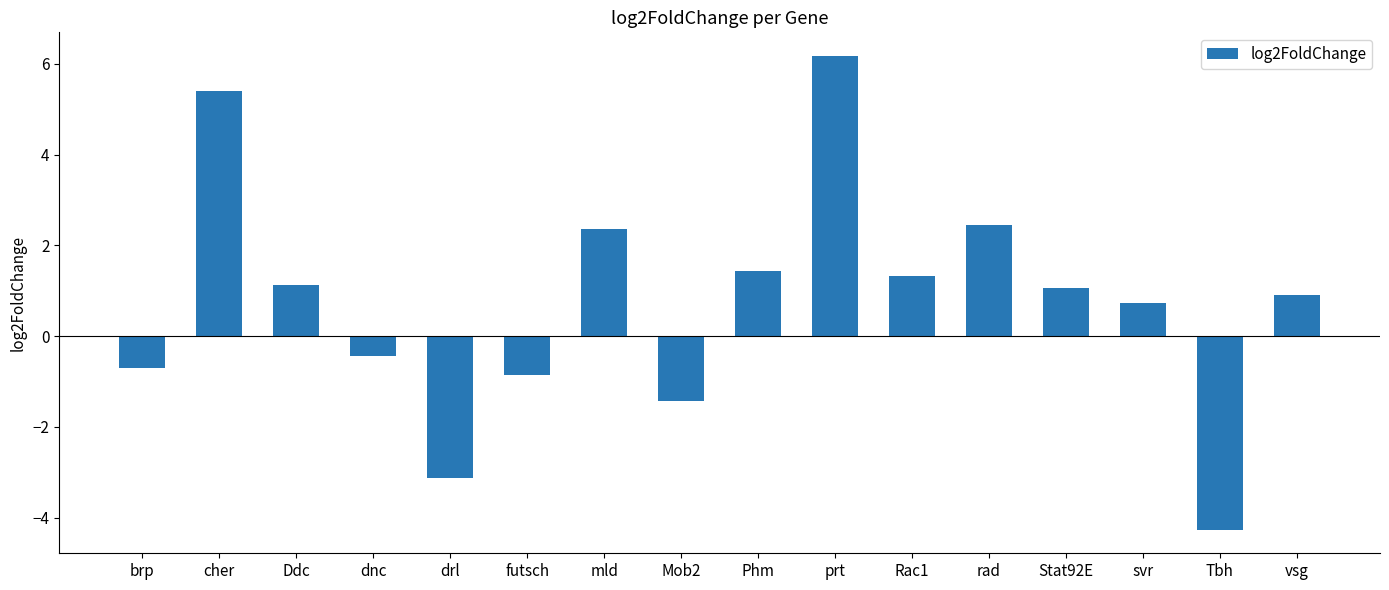

The chart shows a value of 0.7 at svr. True or false?

True